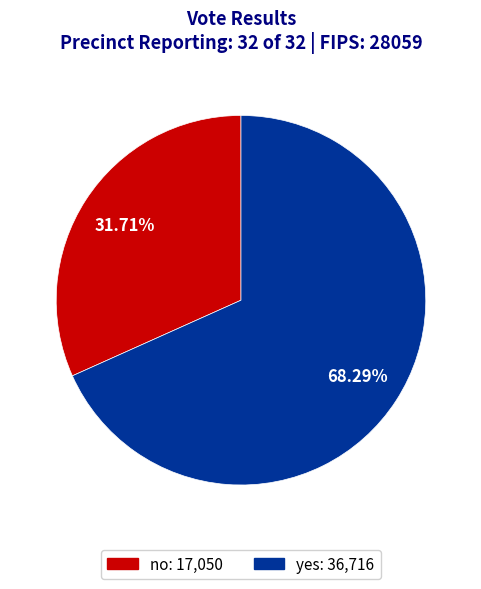

Is there any slice that represents more than half of the pie?

Yes